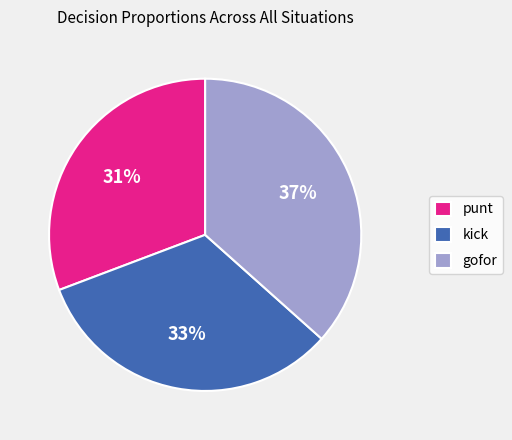

Approximately how many times larger is the value at punt compared to gofor?

0.8